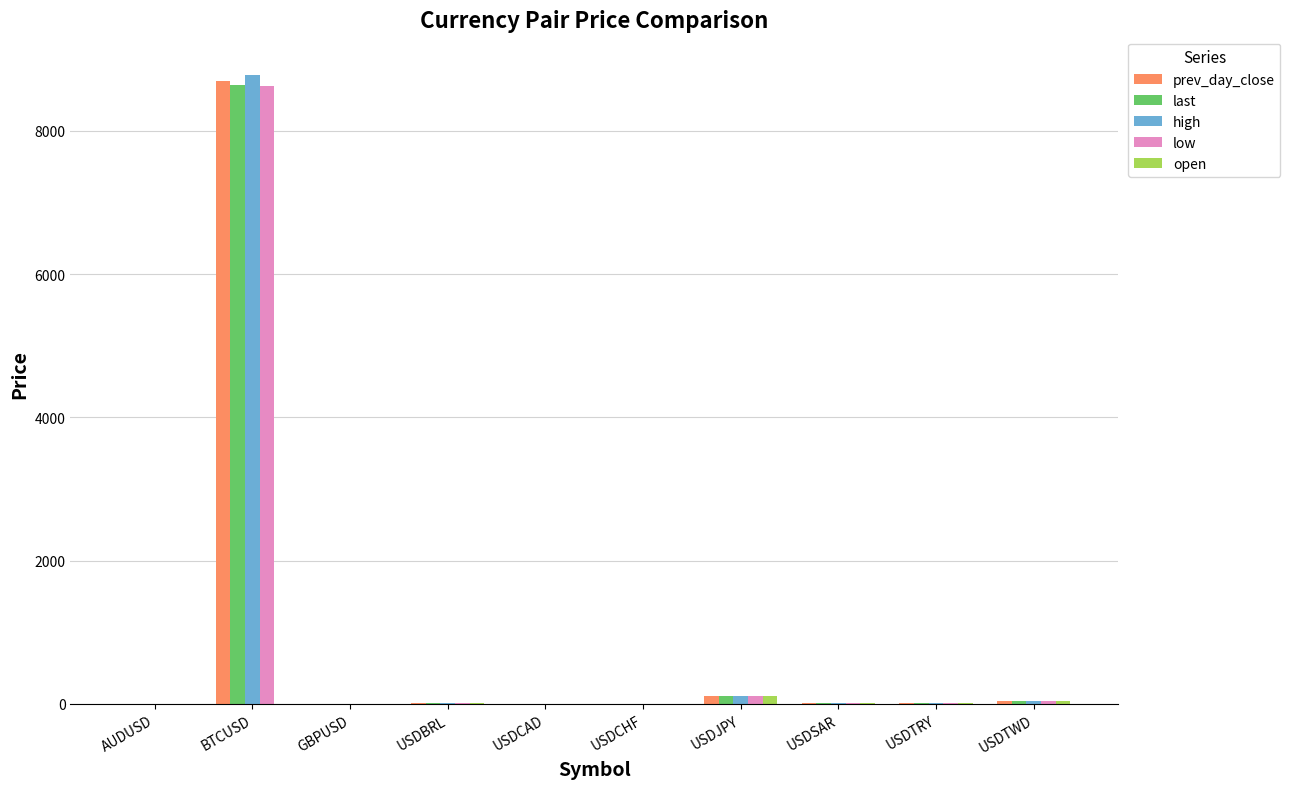

Read the low value at AUDUSD.

0.7